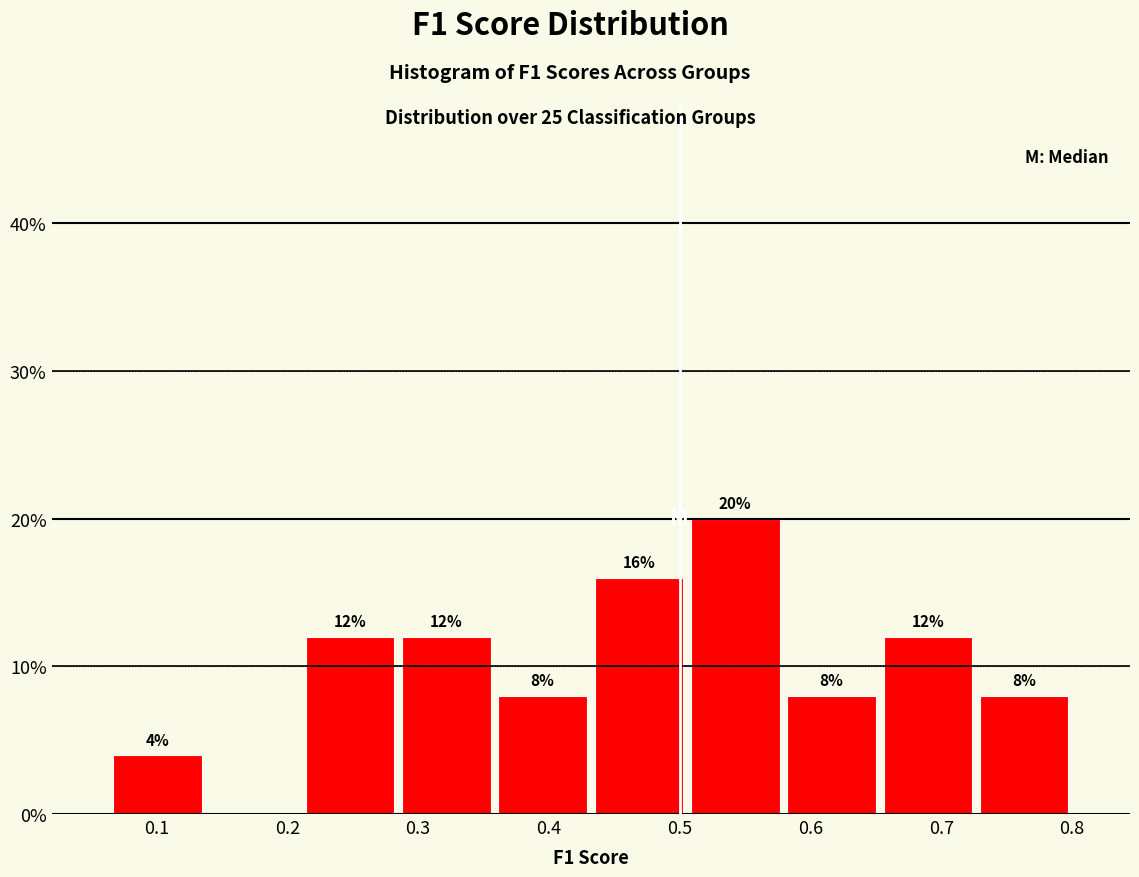

Which range on the x-axis has the tallest bar?

0.51 to 0.58